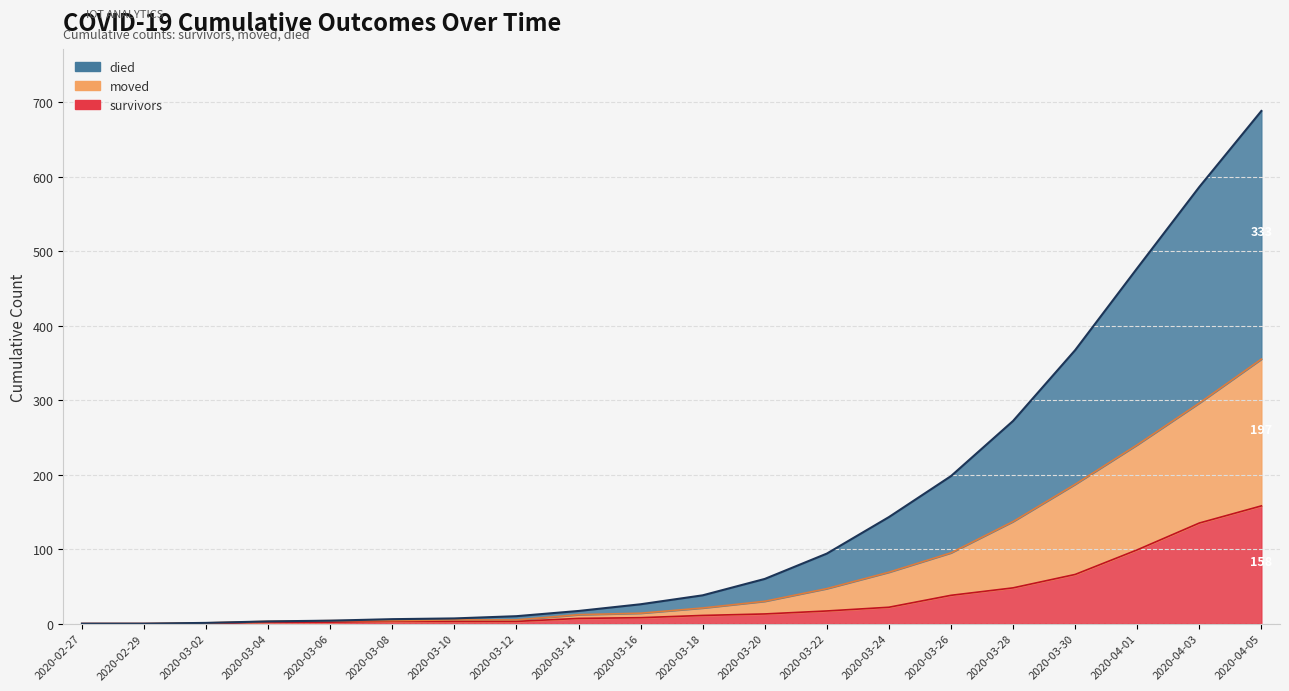

What position from the left is 2020-02-27?

1